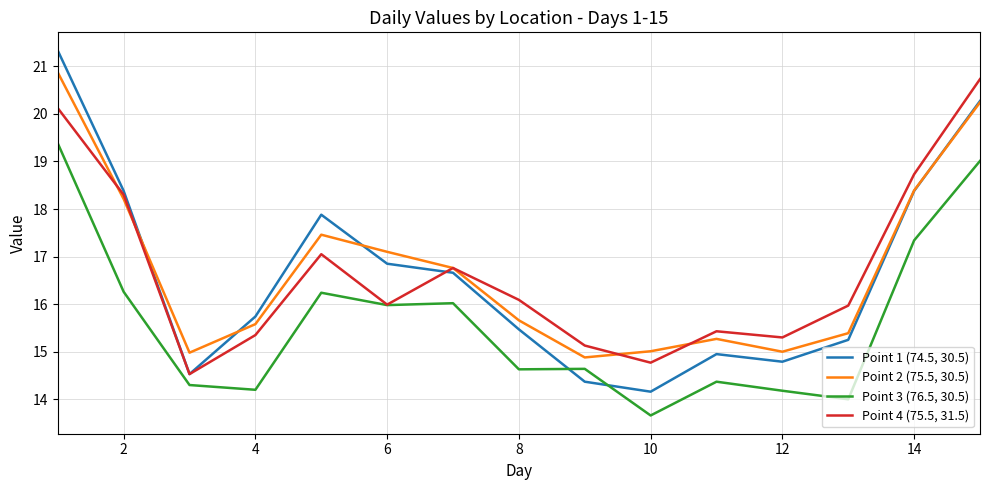

In Point 3 (76.5, 30.5), how many points are higher than both neighbors (excluding endpoints)?

4